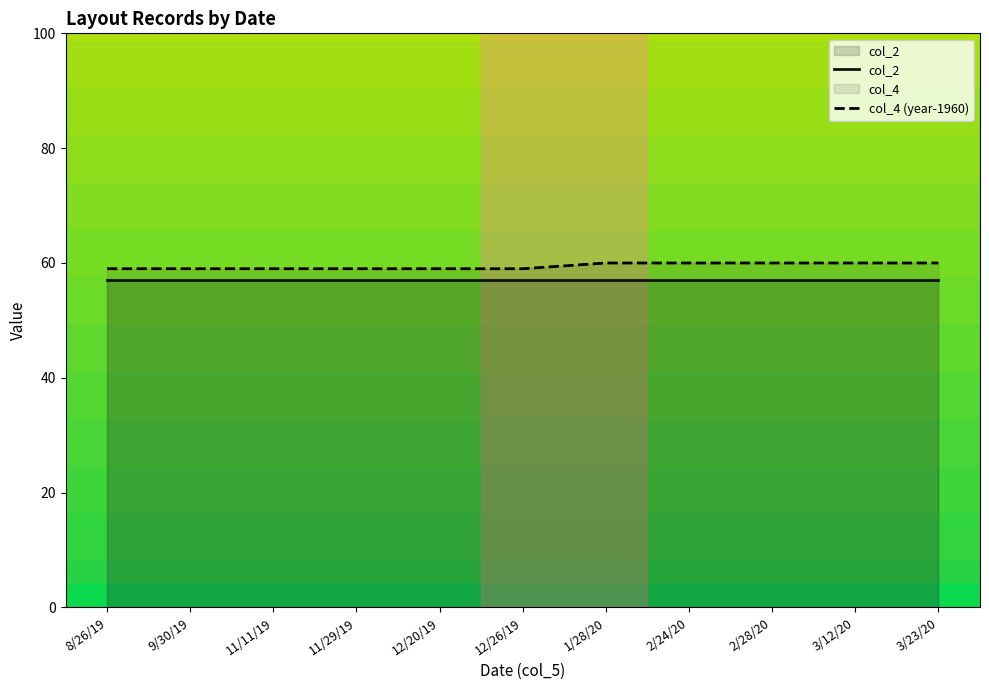

What is the difference between the second highest and second lowest values in the col_4 (year-1960) series?

1